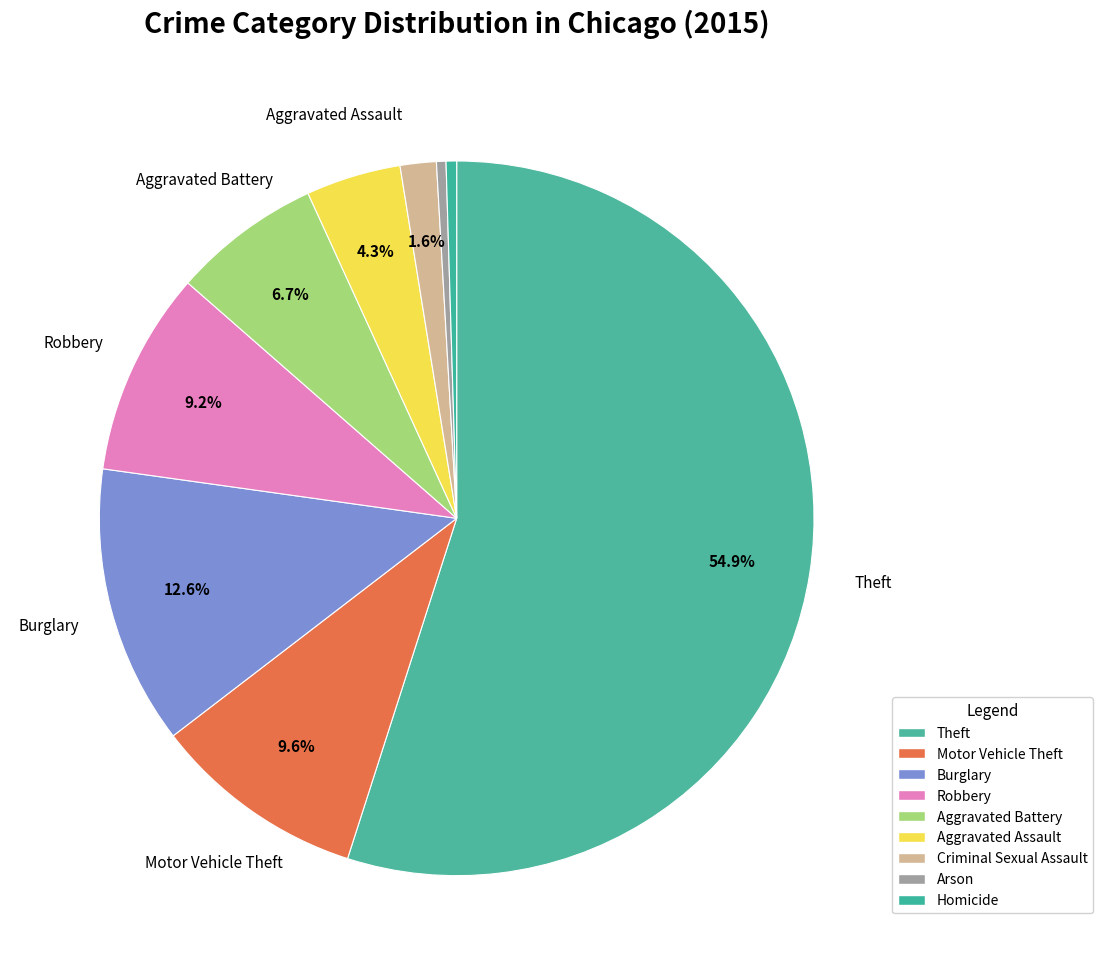

Is there any slice that represents more than half of the pie?

Yes